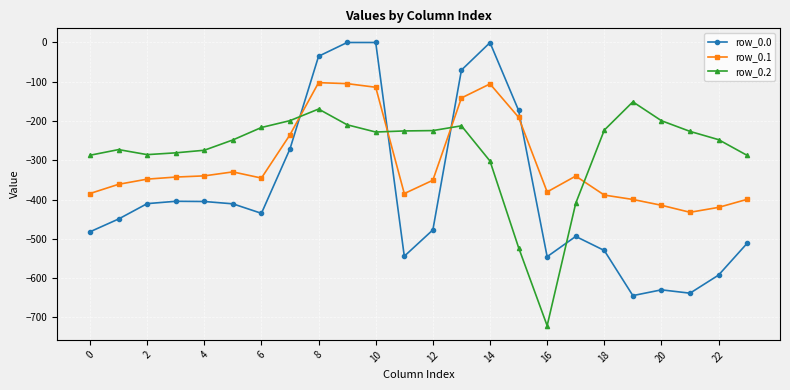

Which series has the largest range (max minus min)?

row_0.0